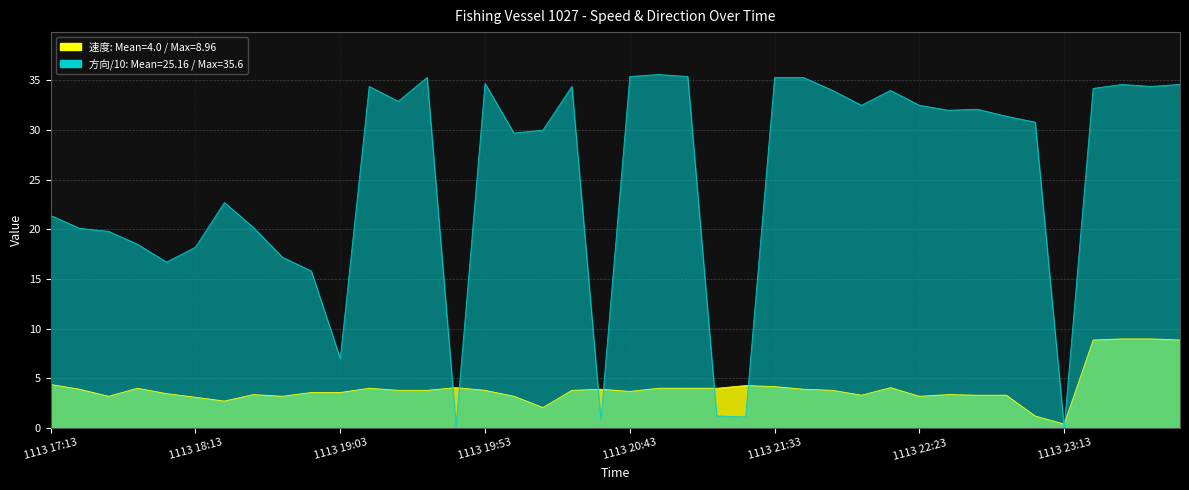

Rank the series at 1113 22:13 from highest to lowest value.

方向 (deg/10), 速度 (knots)